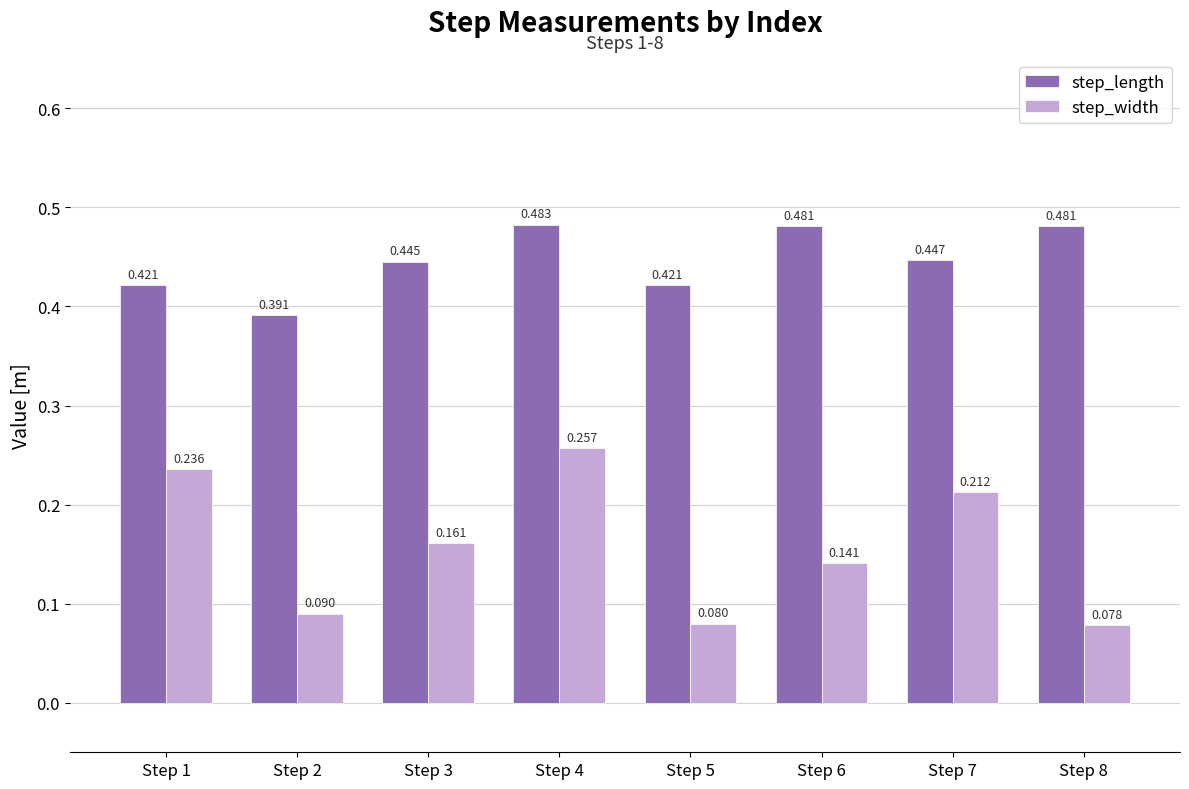

At which label is step_length closest to 0?

Step 2